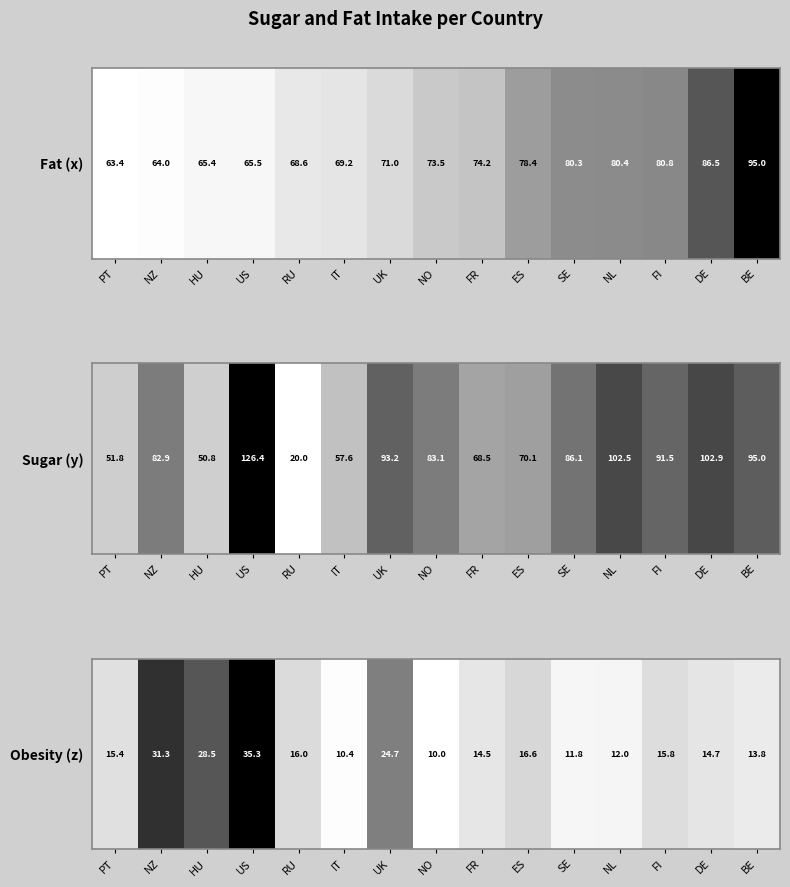

The chart shows a value of 0.2 at ES. True or false?

False